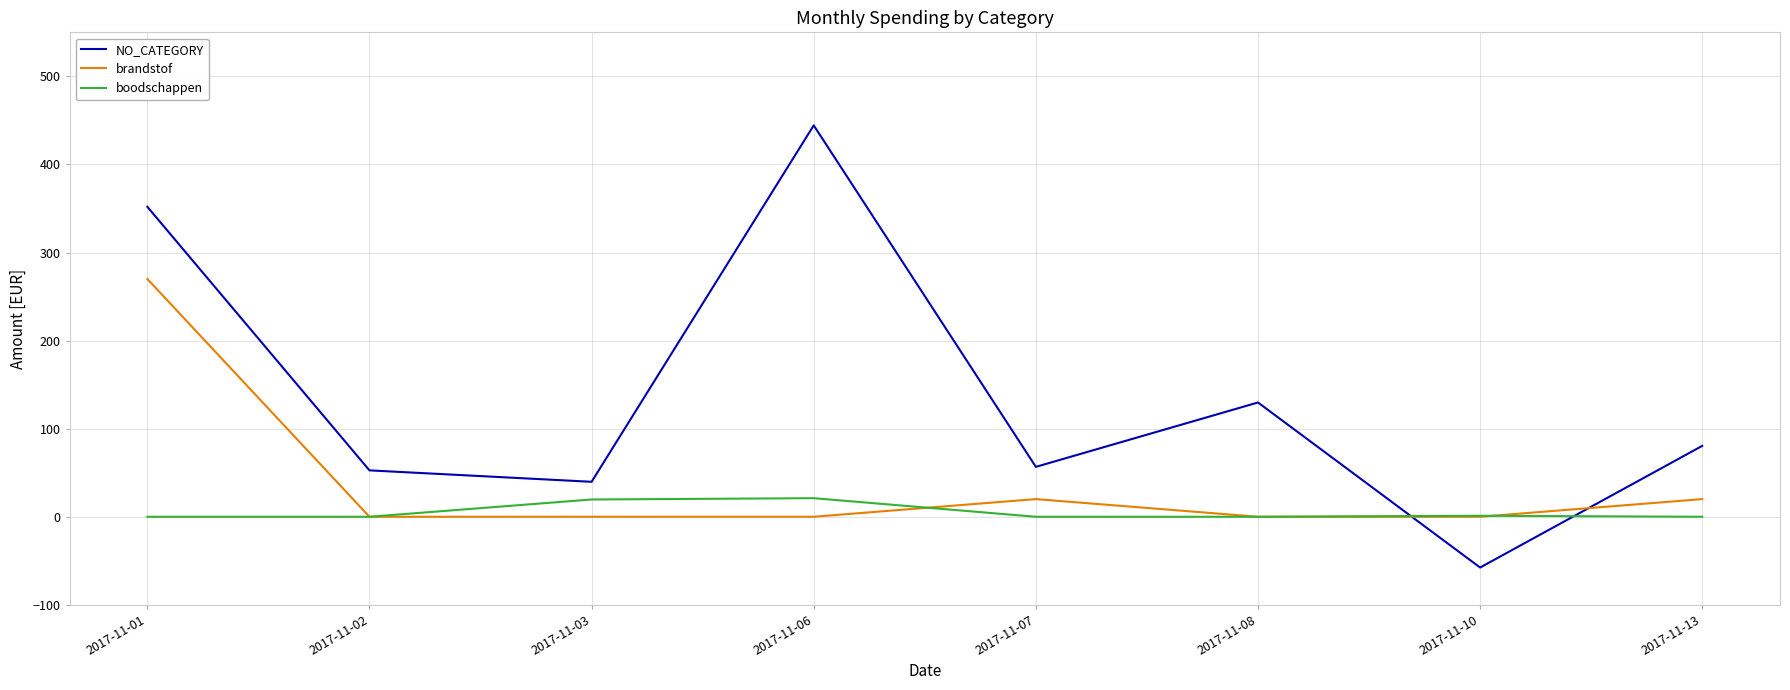

How many distinct data groups are displayed?

3